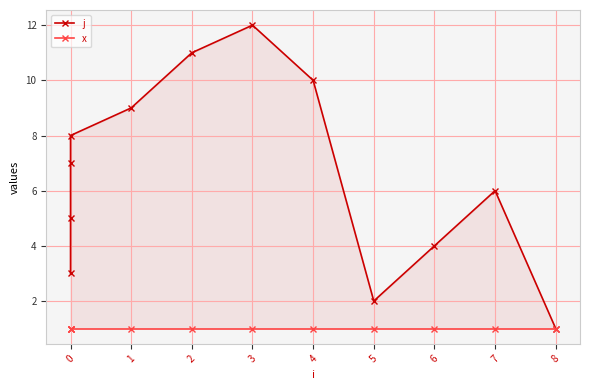

What are all the series names shown in the legend?

j, x